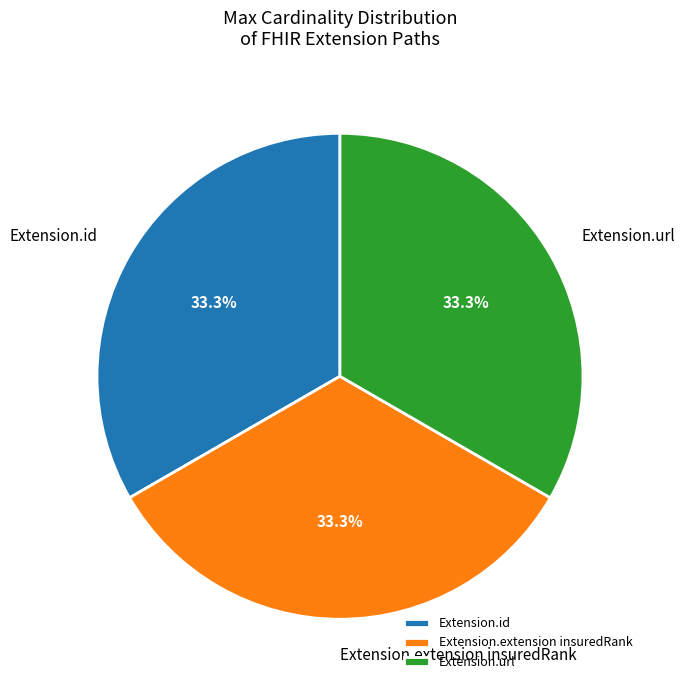

Count the number of slices in the pie.

3